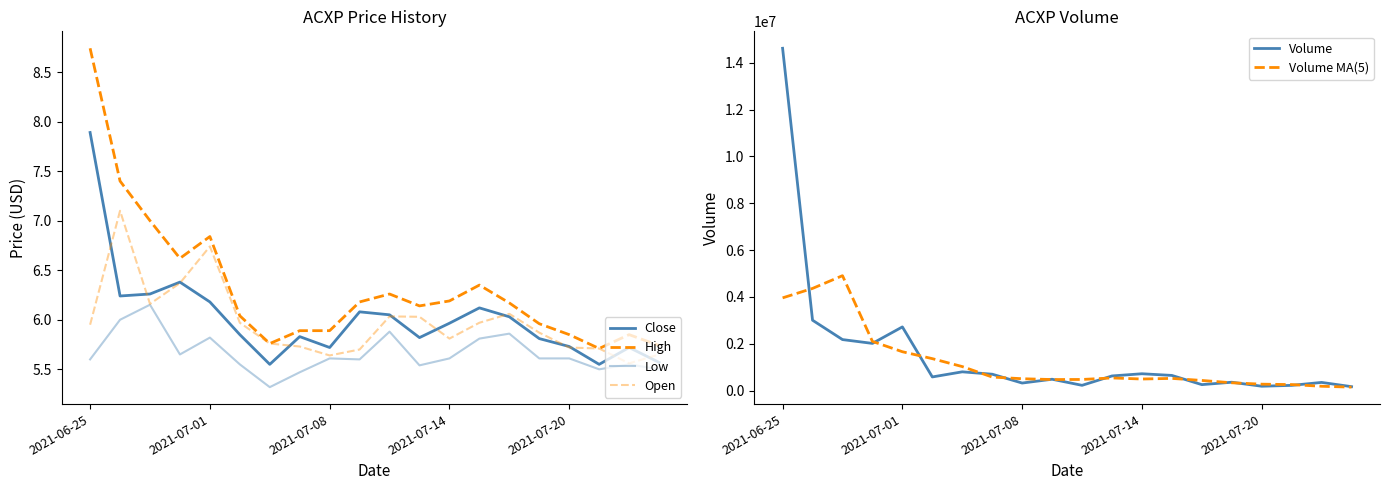

Does the chart have visible grid lines?

No